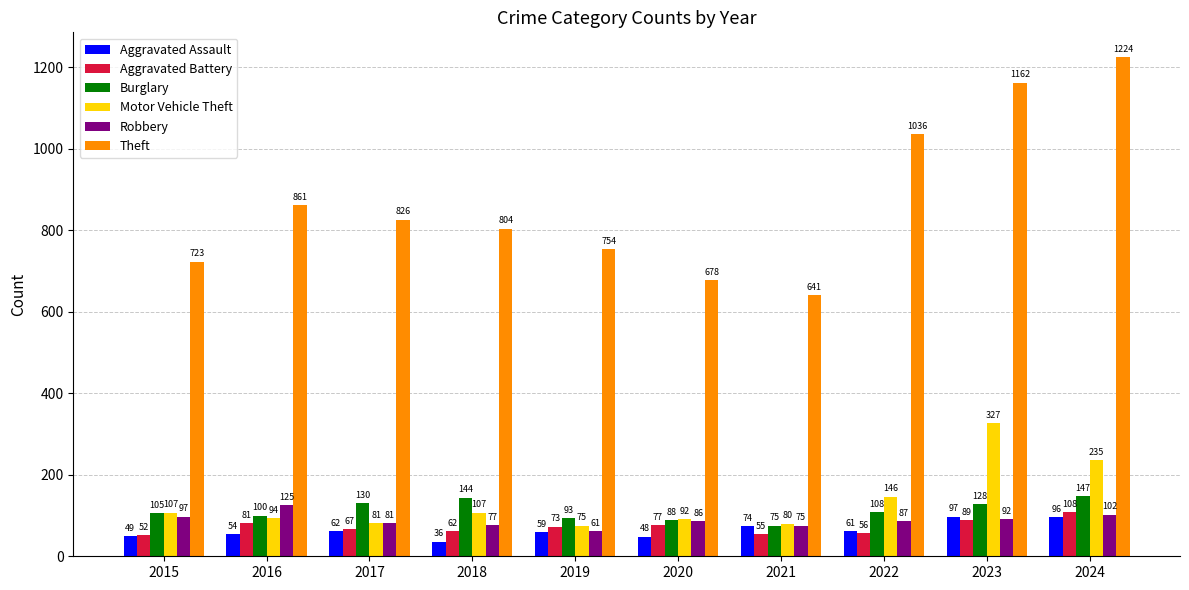

Reading right to left, transcribe all the data shown in this chart.

Aggravated Assault: 96	97	61	74	48	59	36	62	54	49
Aggravated Battery: 108	89	56	55	77	73	62	67	81	52
Burglary: 147	128	108	75	88	93	144	130	100	105
Motor Vehicle Theft: 235	327	146	80	92	75	107	81	94	107
Robbery: 102	92	87	75	86	61	77	81	125	97
Theft: 1224	1162	1036	641	678	754	804	826	861	723